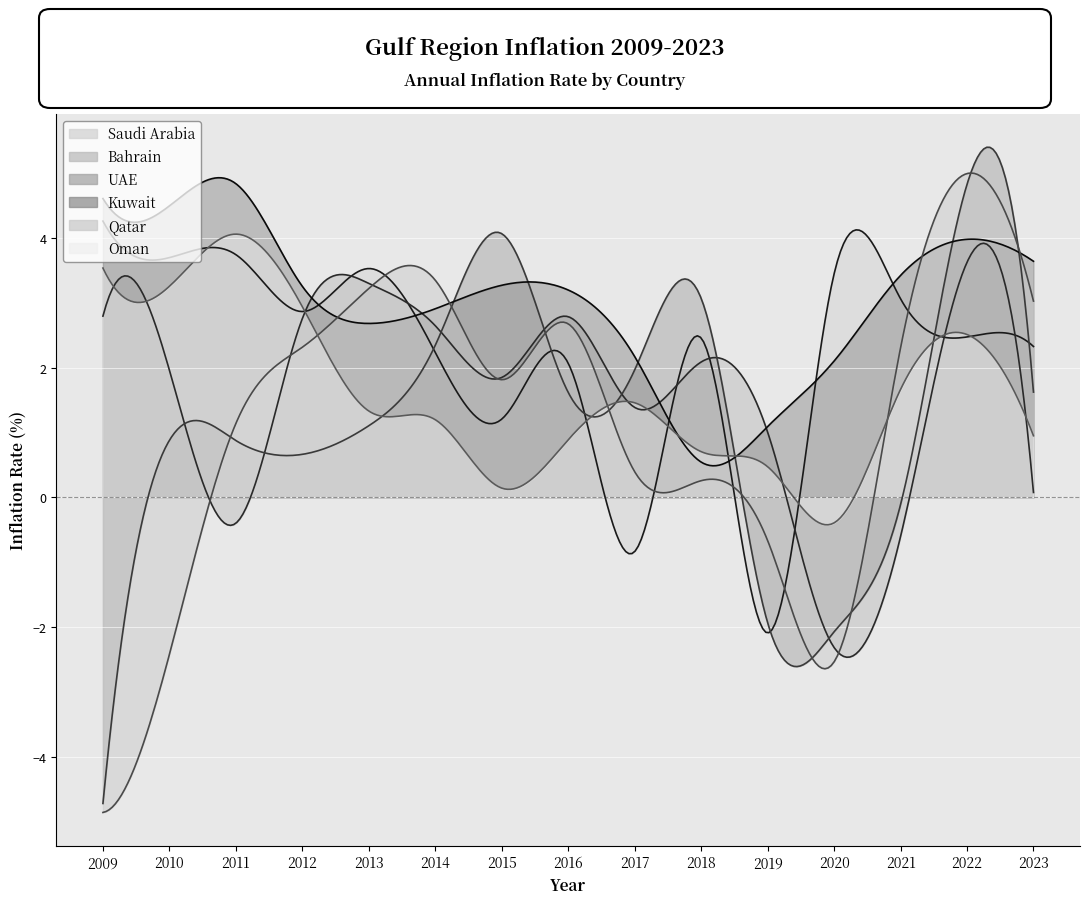

List the labels in order of Saudi Arabia value, smallest first.

2019, 2017, 2015, 2016, 2014, 2023, 2018, 2022, 2012, 2021, 2020, 2013, 2010, 2011, 2009